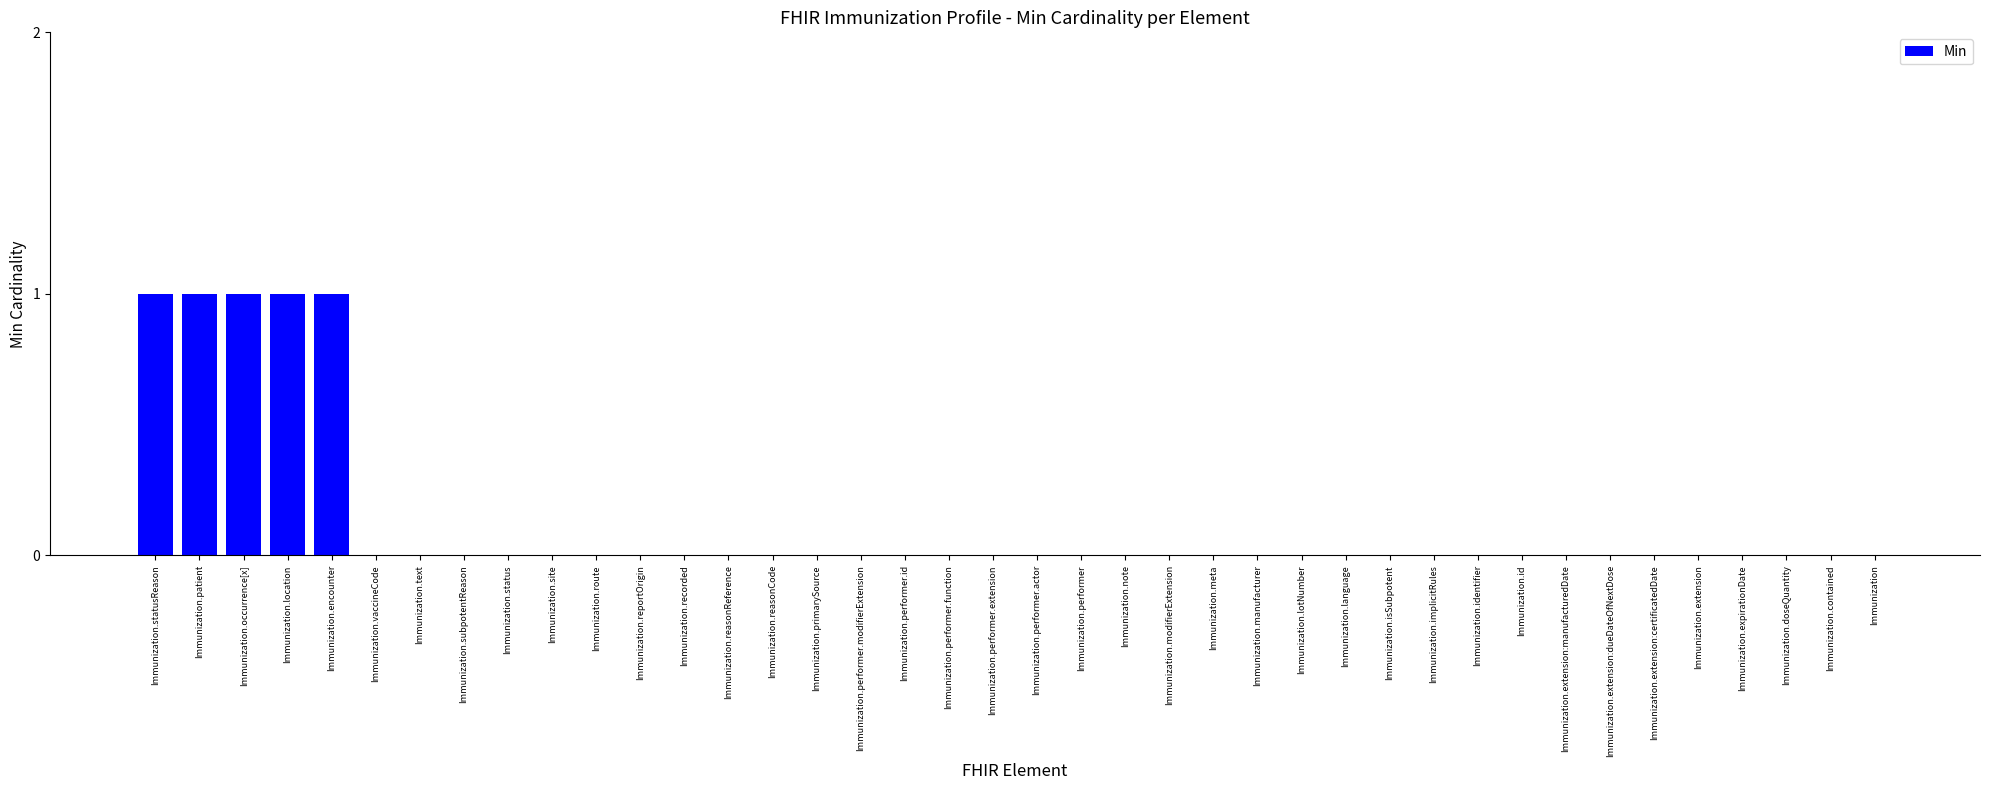

What is the sum of all values?

5